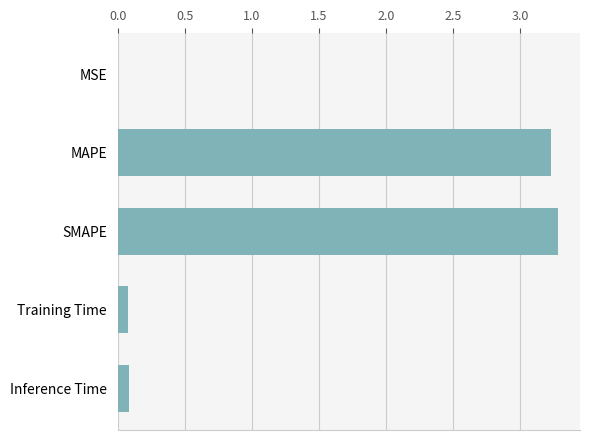

What is the approximate value at SMAPE?

3.3